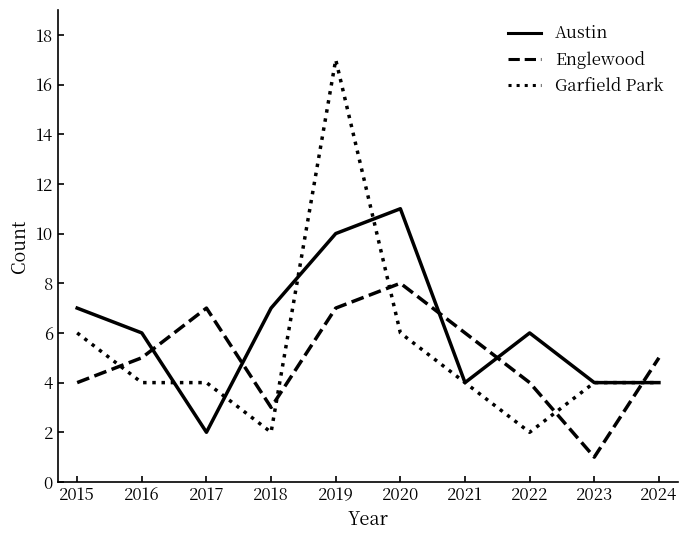

Where is the first local maximum for Englewood?

2017